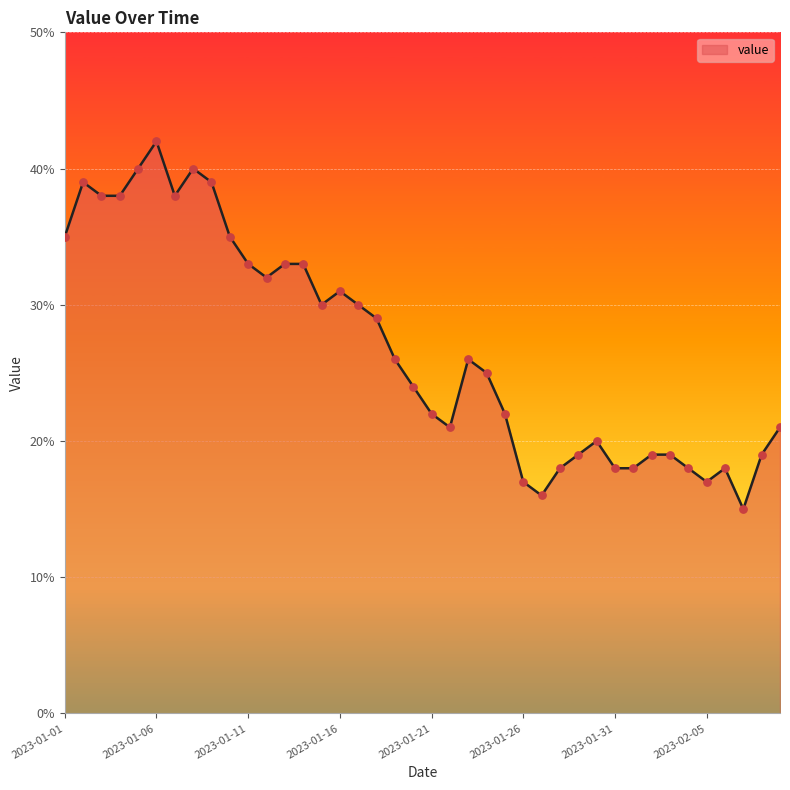

What is the smallest value displayed?

15